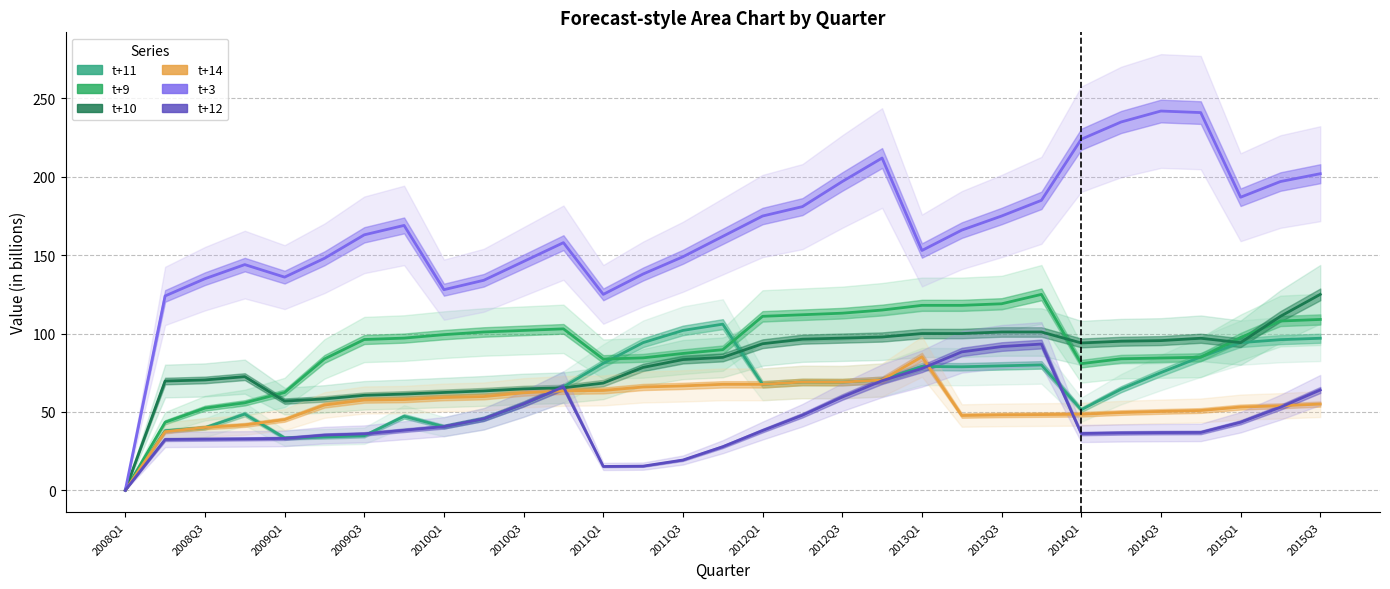

List the series in order of their peak value, lowest first.

t+14, t+12, t+11, t+9, t+10, t+3